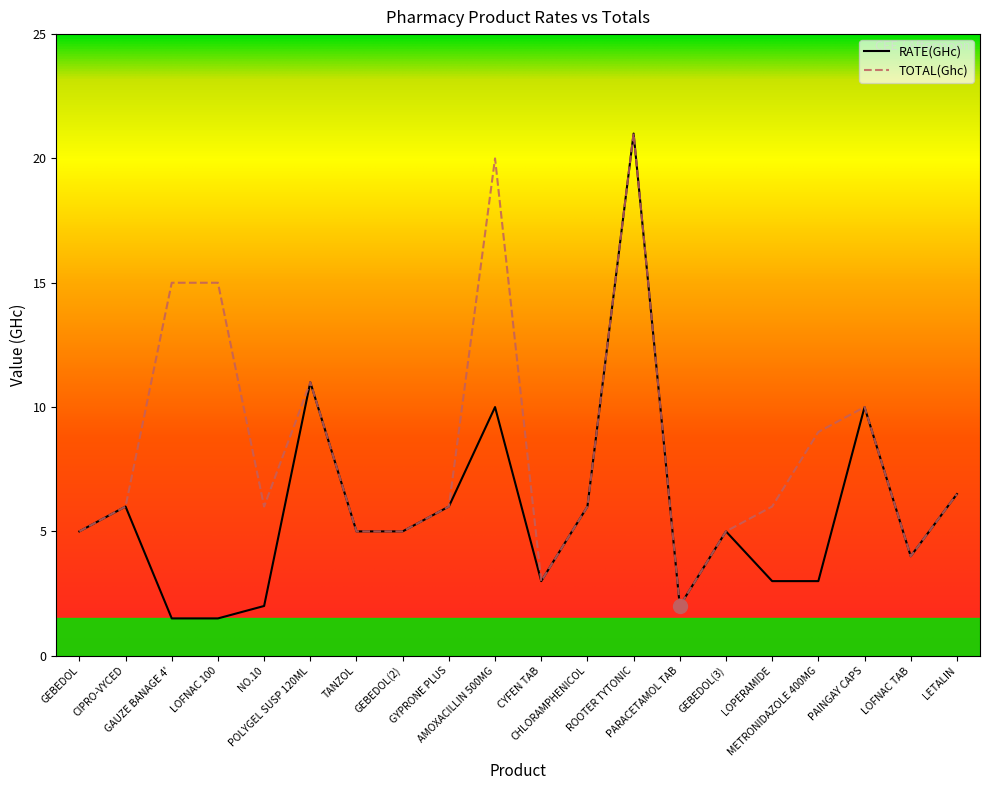

Which series has the widest spread of values?

RATE(GHc)